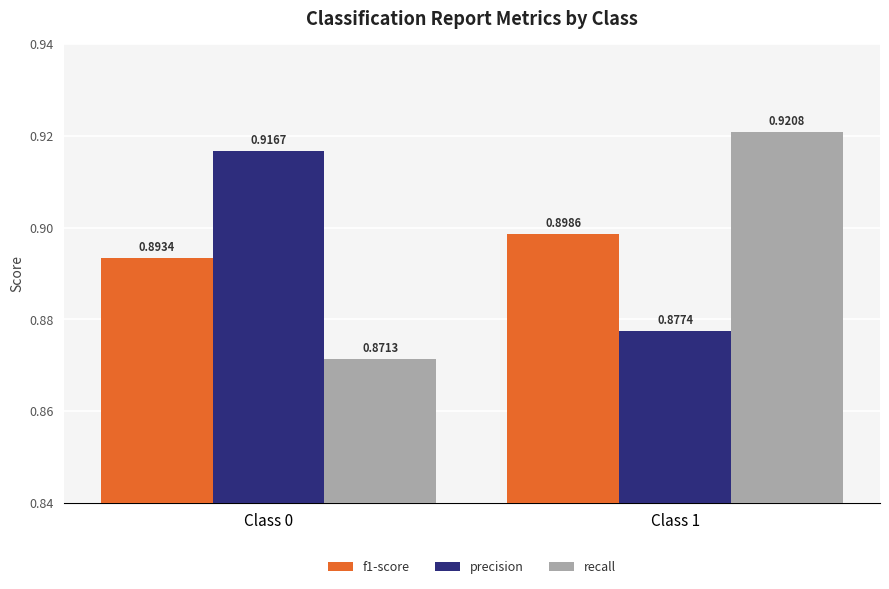

Which series has the widest spread of values?

recall